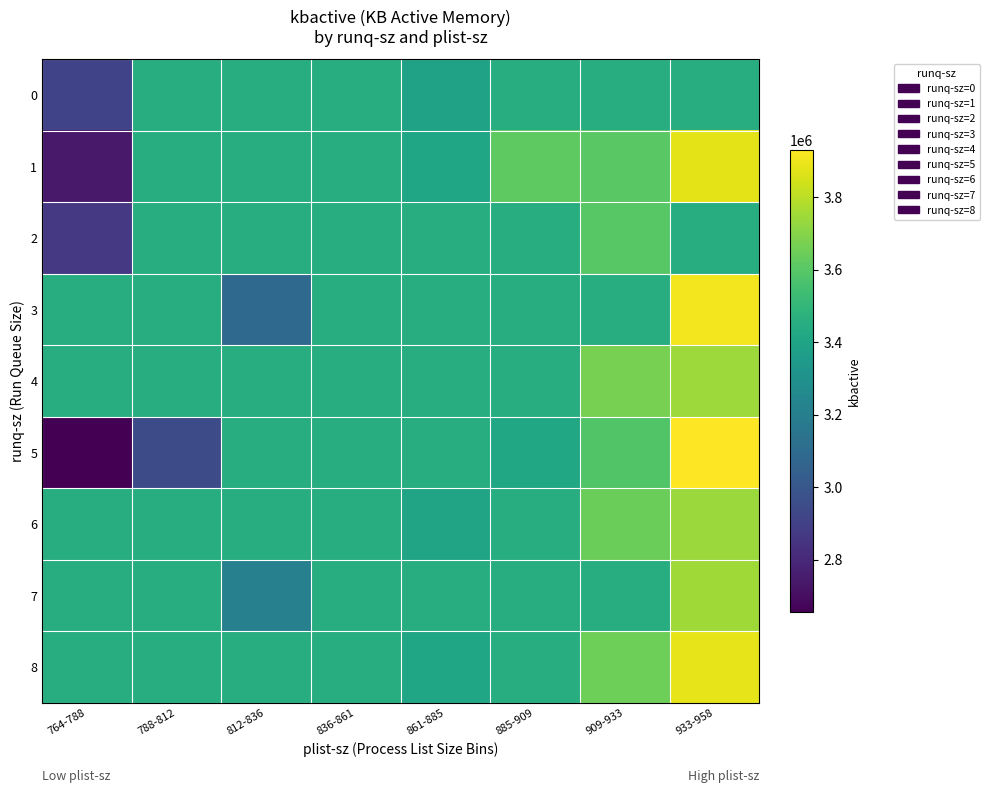

Between 788-812 and 836-861, which series saw the biggest shift?

row_5